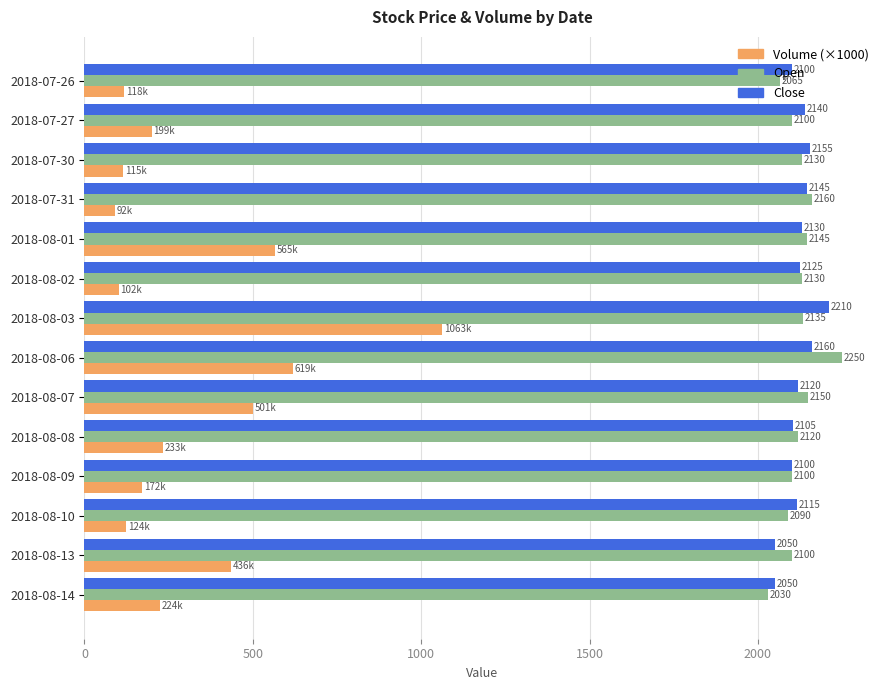

What are all the series names shown in the legend?

Volume (×1000), Open, Close